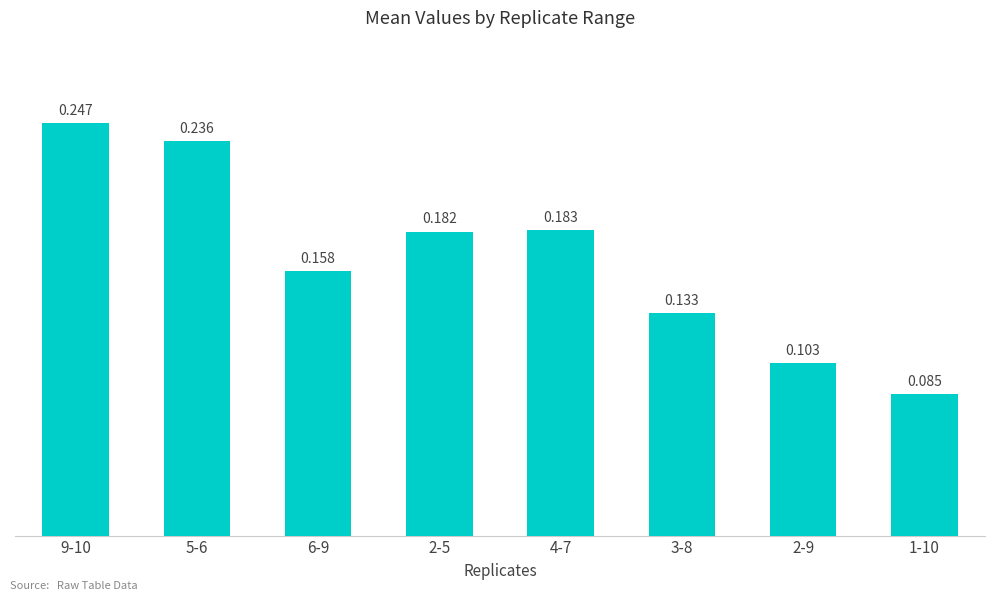

At which label is the value closest to 0?

1-10